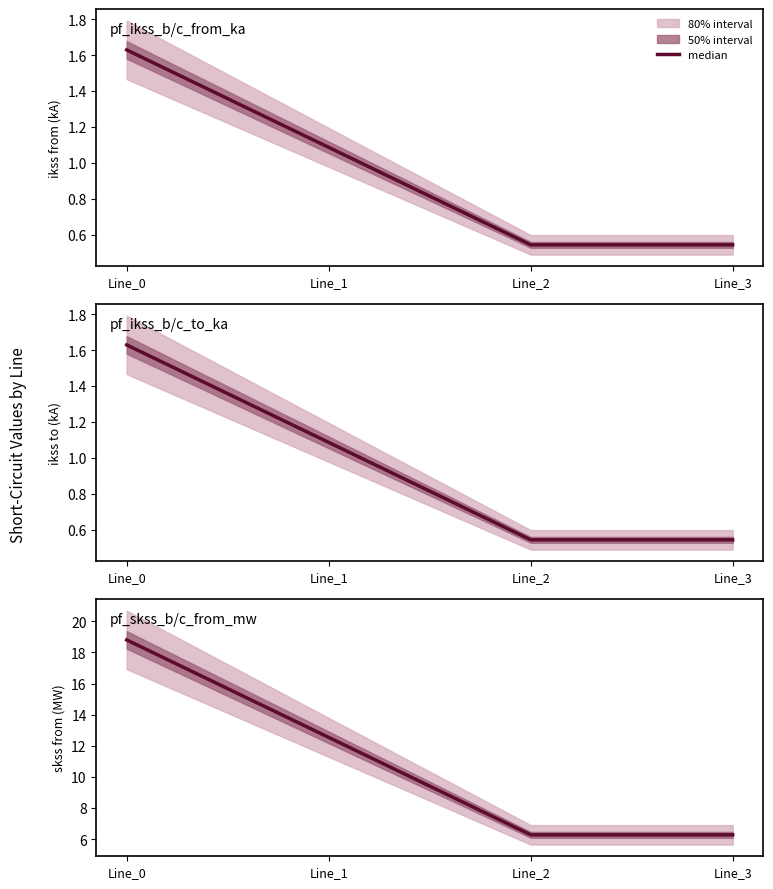

What is the sum of all values?

43.9